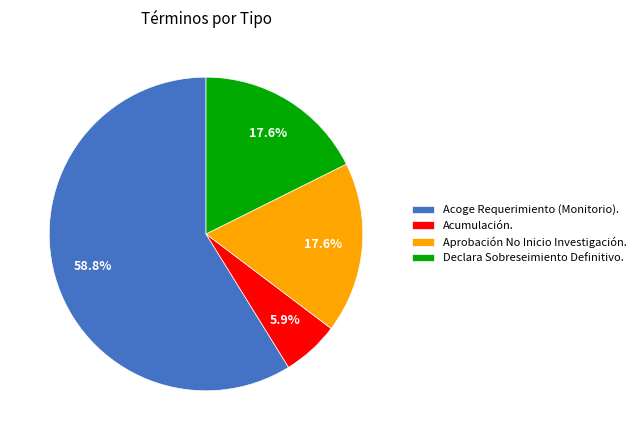

Between Acoge Requerimiento (Monitorio). and Declara Sobreseimiento Definitivo., which is larger?

Acoge Requerimiento (Monitorio).